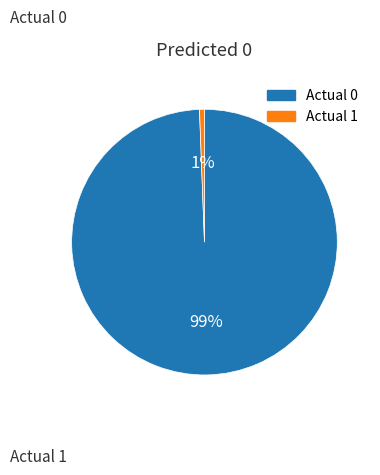

What is the largest slice in the pie chart?

Actual 0